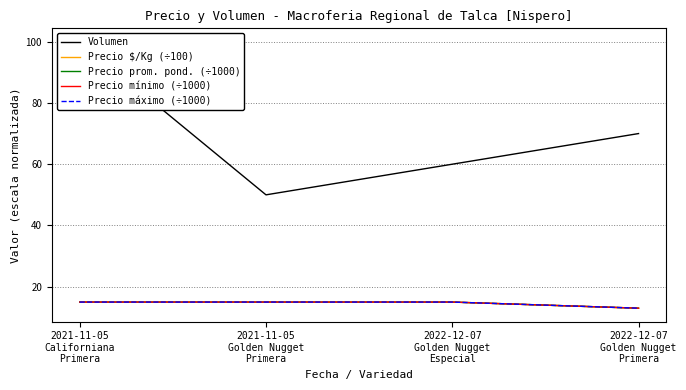

What is the difference between the maximum and minimum values in the Volumen series?

50